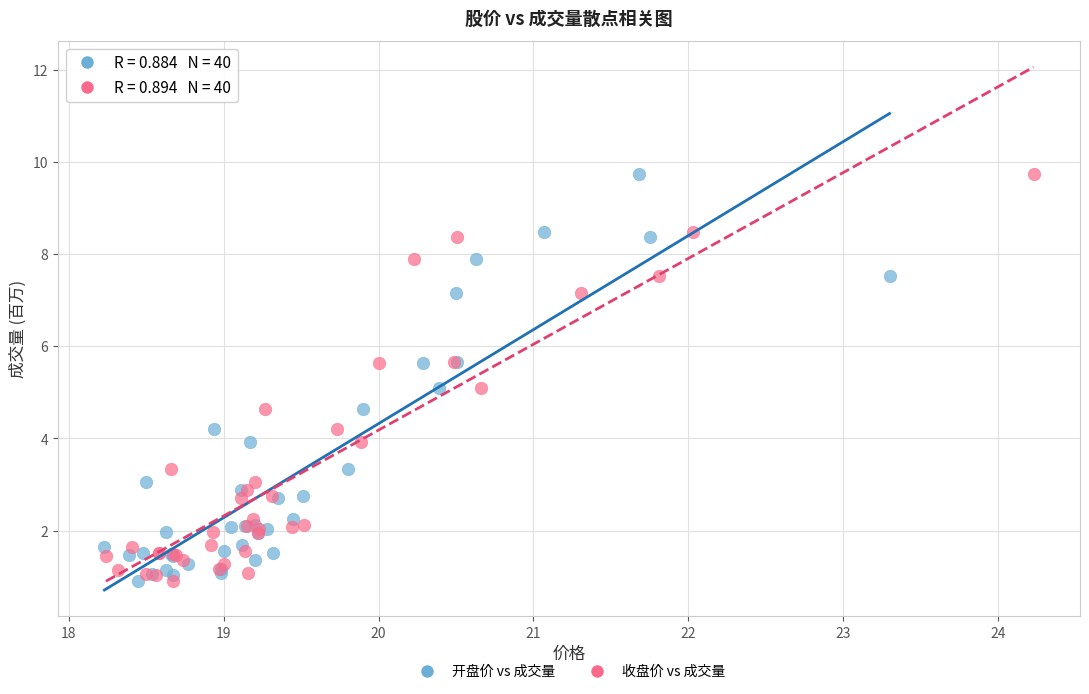

What are all the series names shown in the legend?

开盘价 vs 成交量, 收盘价 vs 成交量